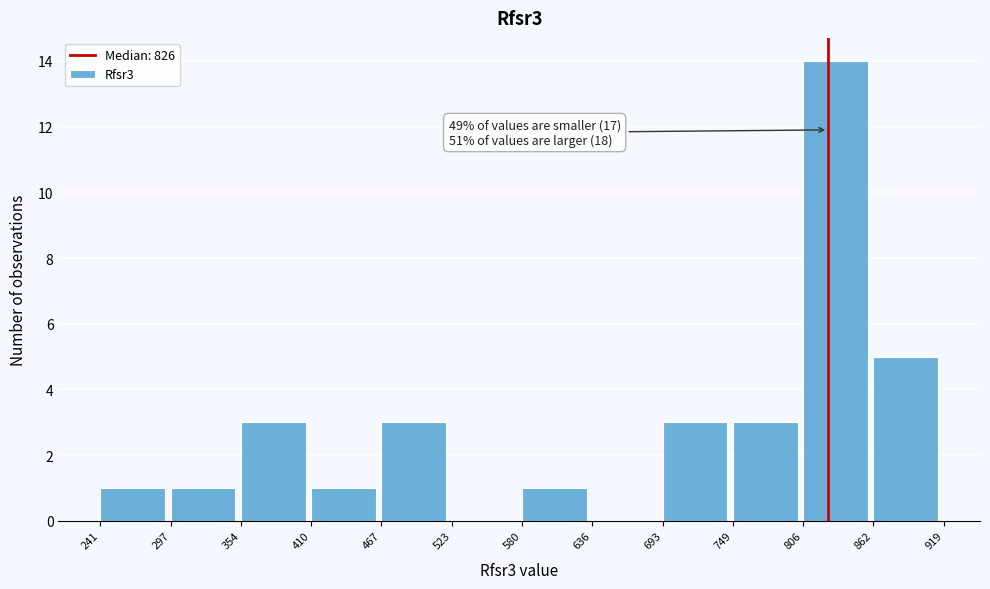

Over which range of the x-axis is the bar tallest?

806 to 862